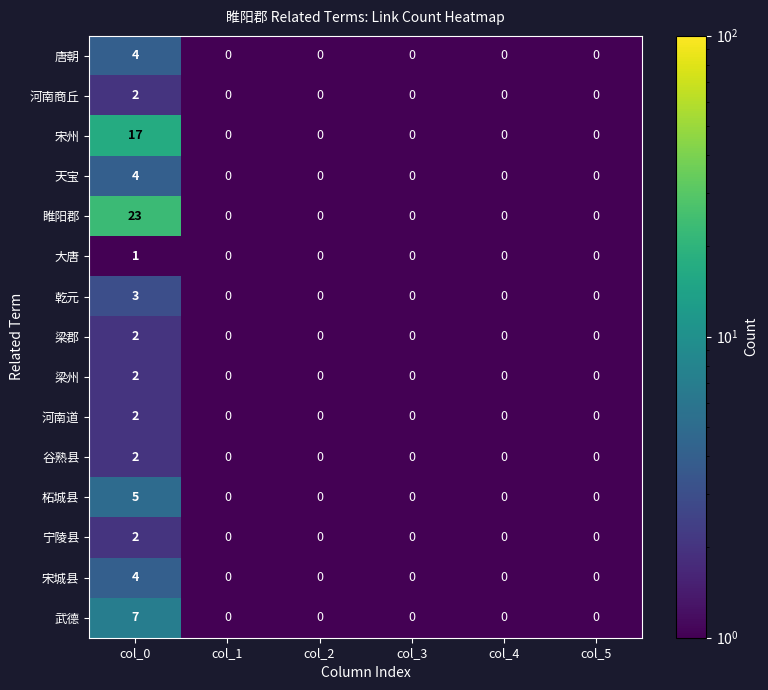

What is the greatest value displayed?

23